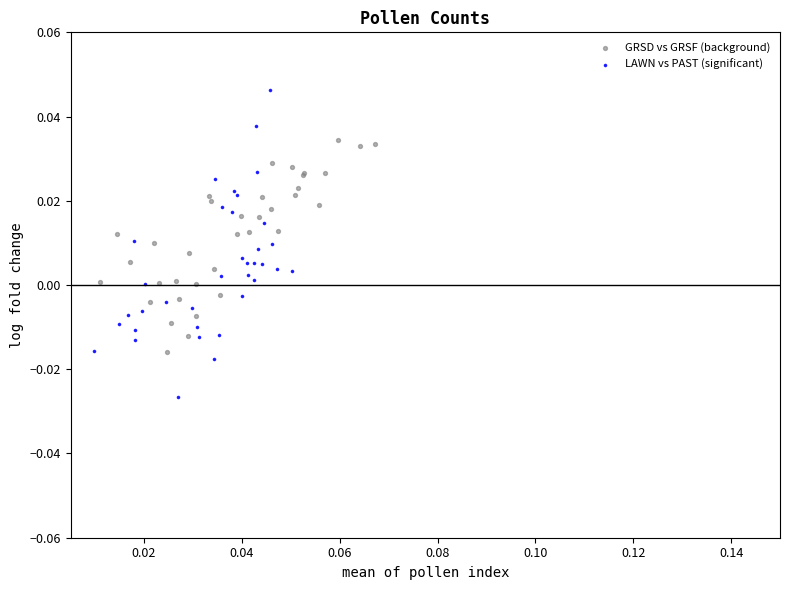

Which series contains the highest Y value?

LAWN vs PAST (significant)